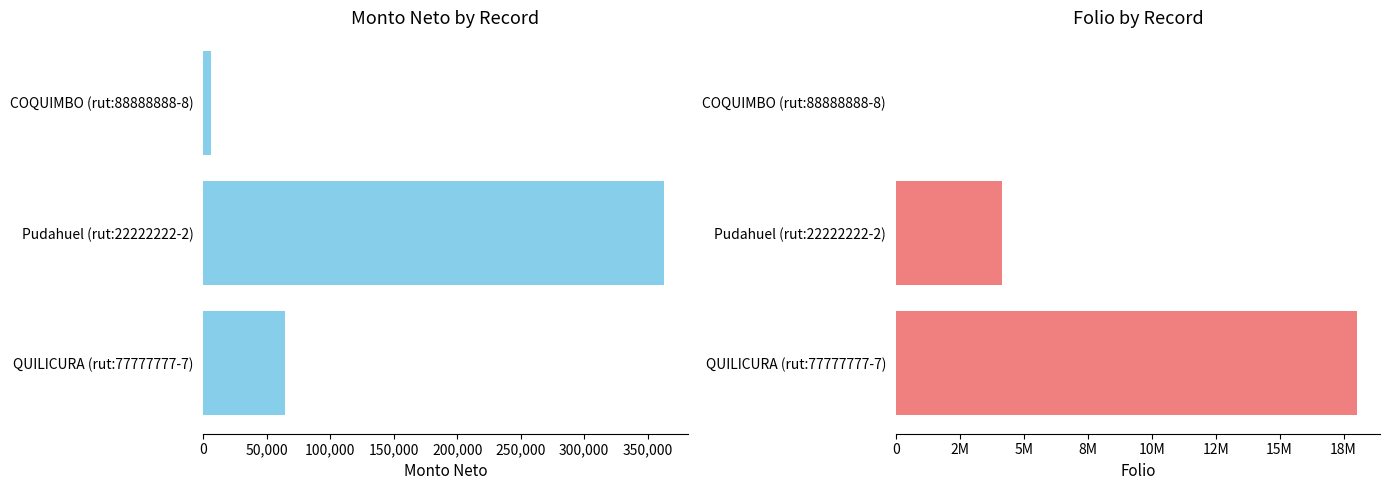

Are the bars grouped side by side (vs. stacked)?

Yes